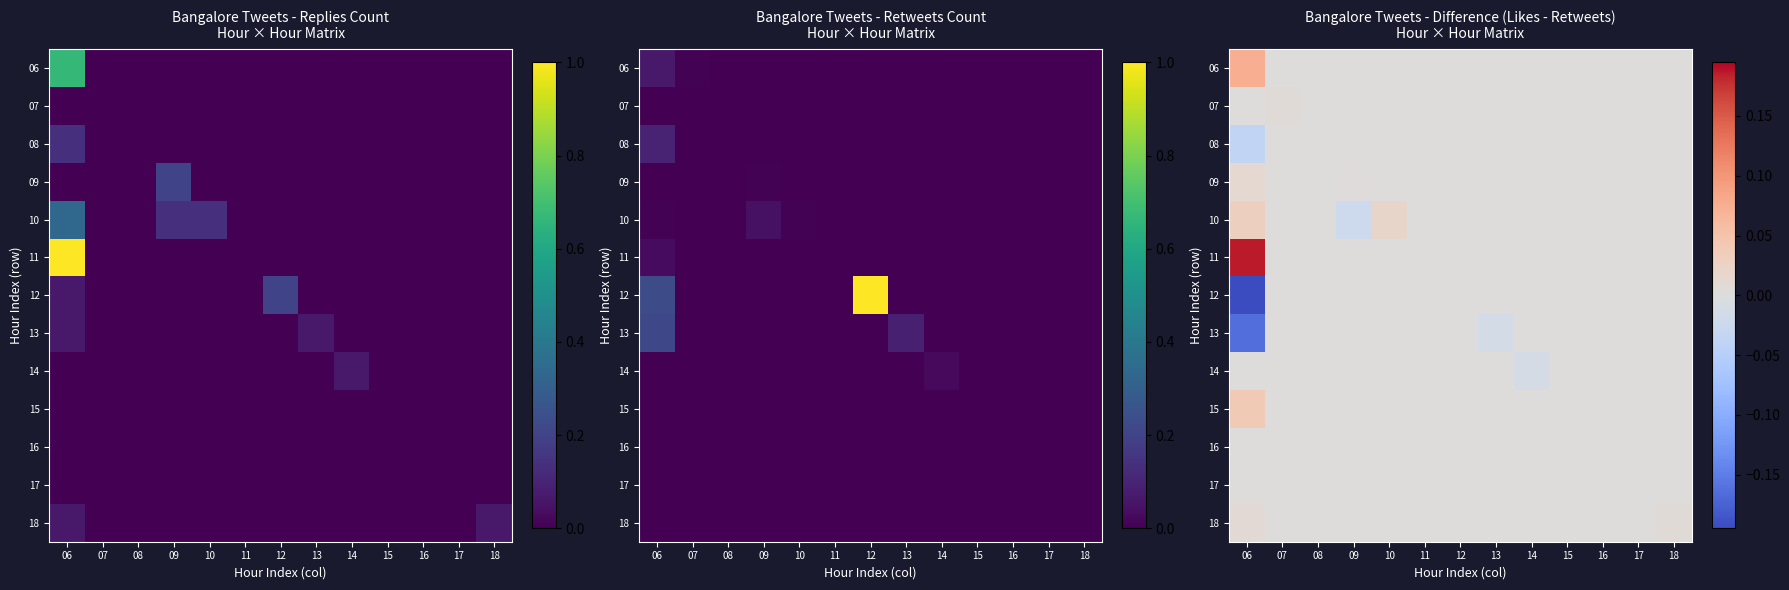

At which category is the sum across all series the highest?

10